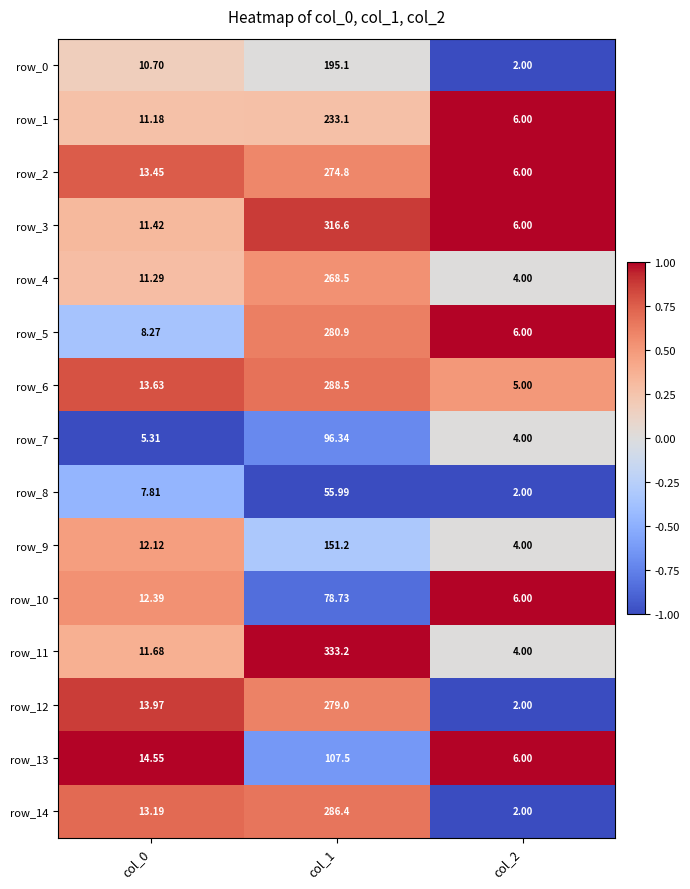

Is the value of row_12 at col_0 greater than the value of row_4 at col_0?

Yes